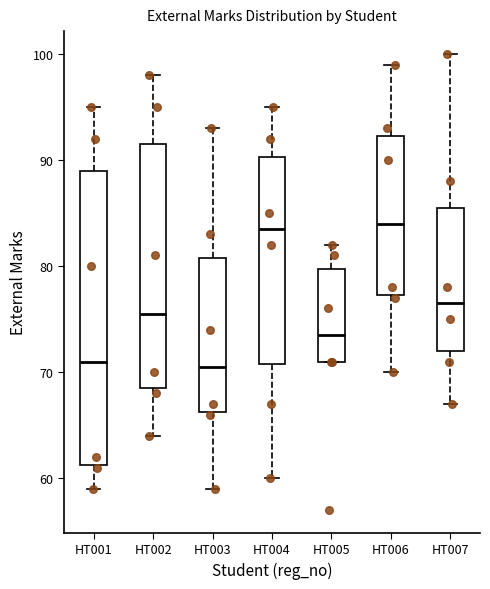

Which box is the tallest, from its lower edge to its upper edge?

HT001